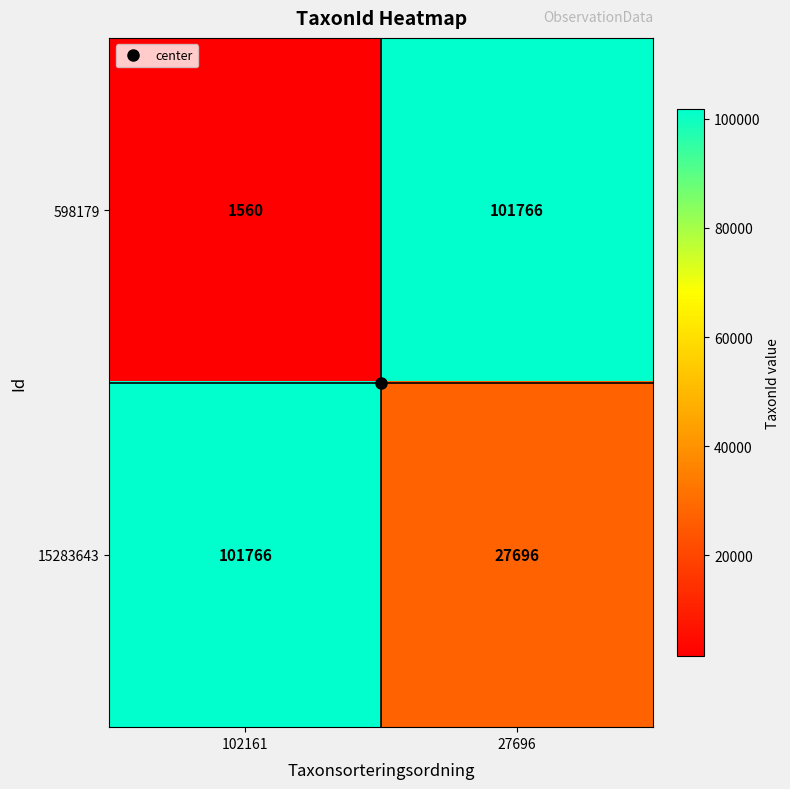

List the series in order of their overall mean, highest first.

15283643, 598179